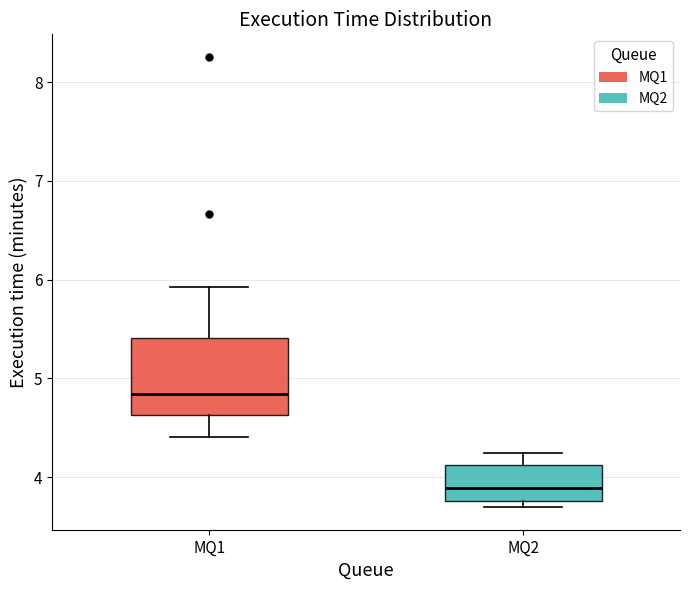

Where does the upper whisker of the box for MQ2 end on the y-axis? The values are not printed on the chart, so give them approximately, as read against the axis.

4.2